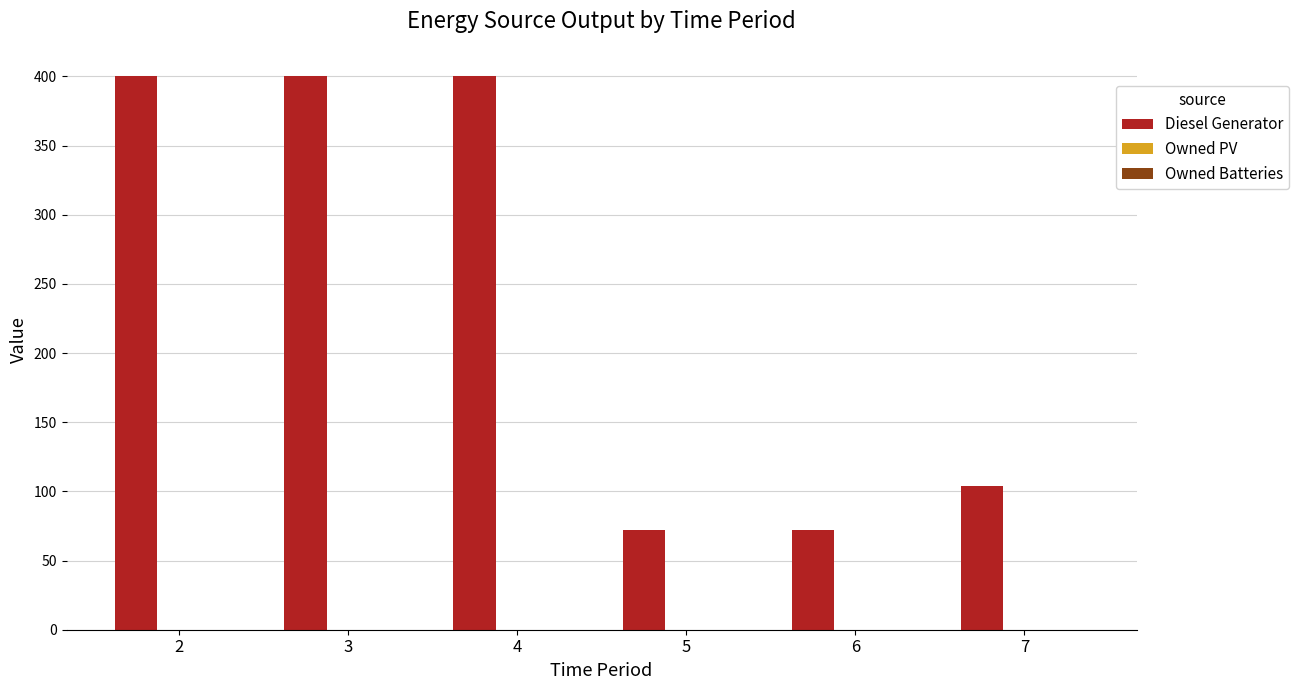

Reading left to right, list all the values displayed in this chart.

2=400	3=400	4=400	5=72	6=72	7=104